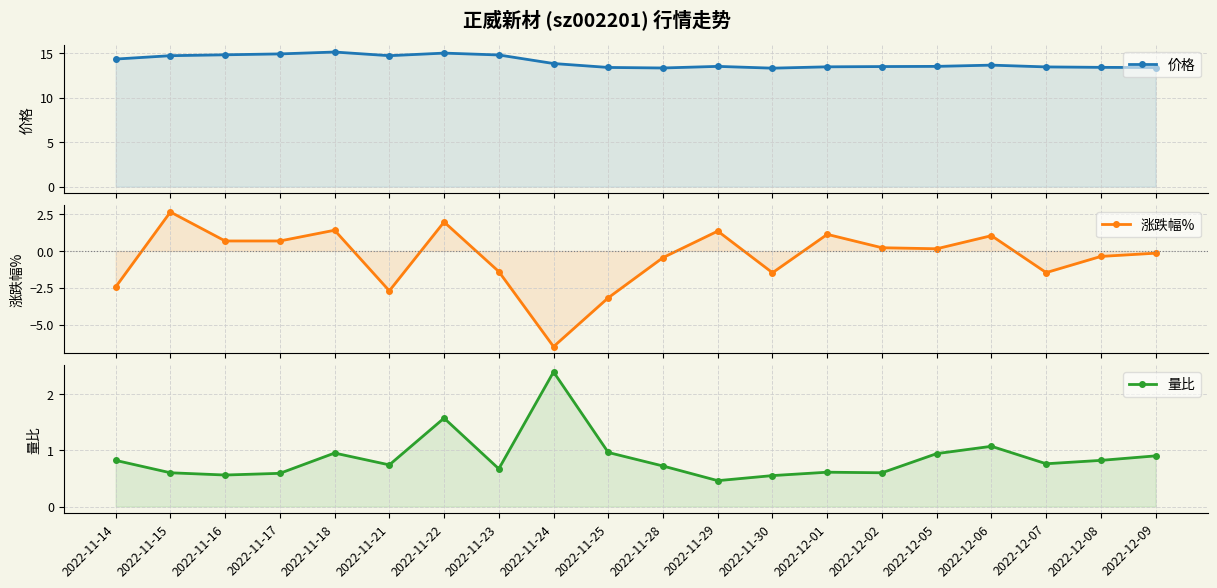

Read the 量比 value at 2022-12-07.

0.8